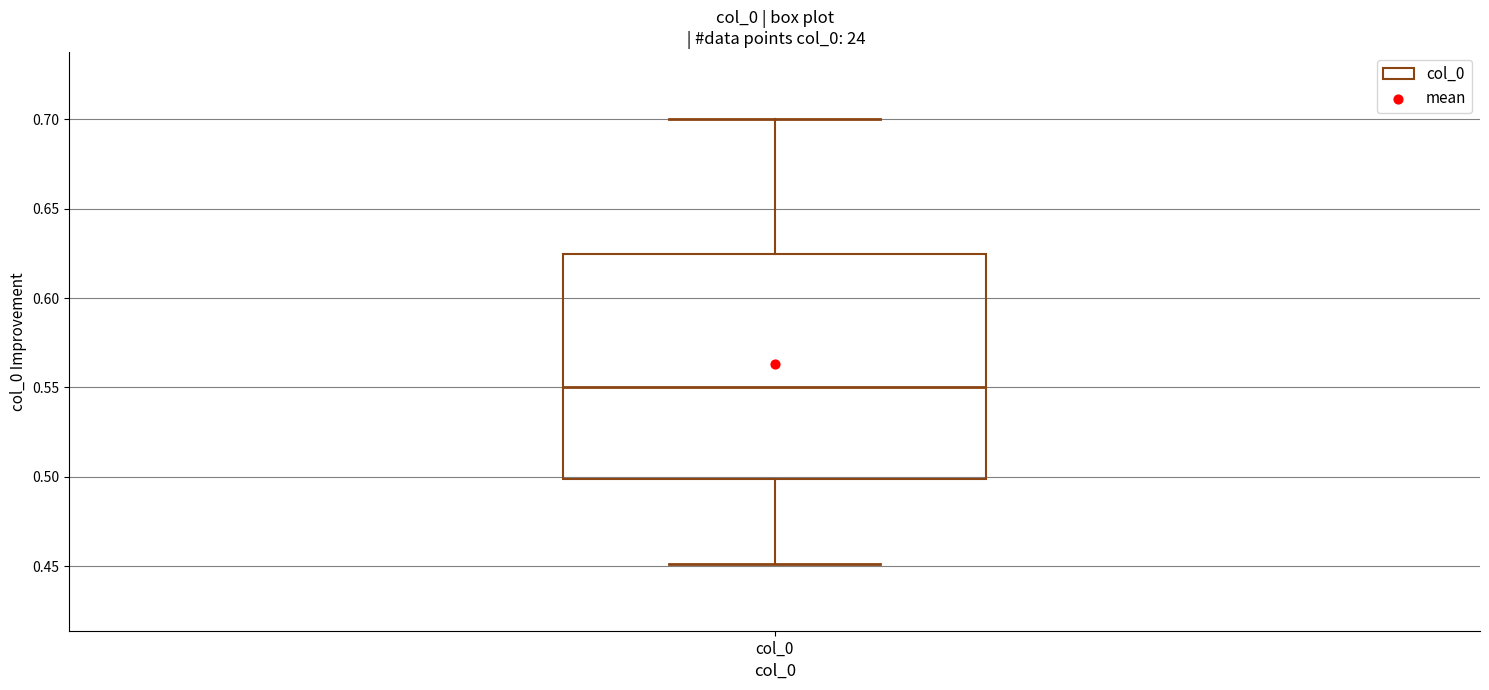

Transcribe this box plot: give where the median line is, the range the box spans, and where the two whiskers end, as read against the y-axis. The values are not printed on the chart, so give them approximately, as read against the axis.

median 0.550, box 0.500 to 0.625, whiskers 0.450 to 0.700